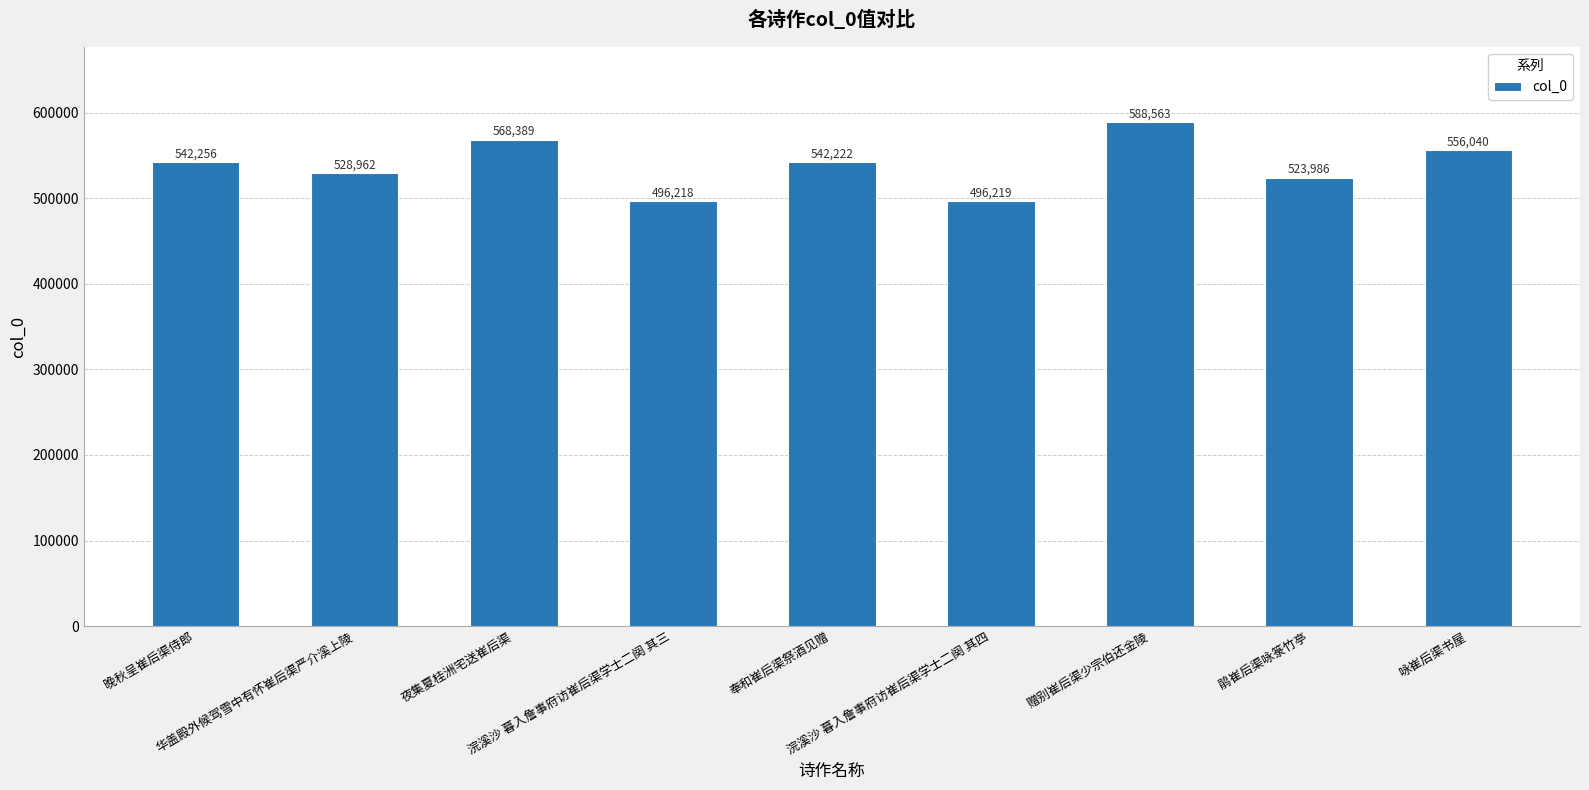

What is the label of the 7th bar from the left?

赠别崔后渠少宗伯还金陵